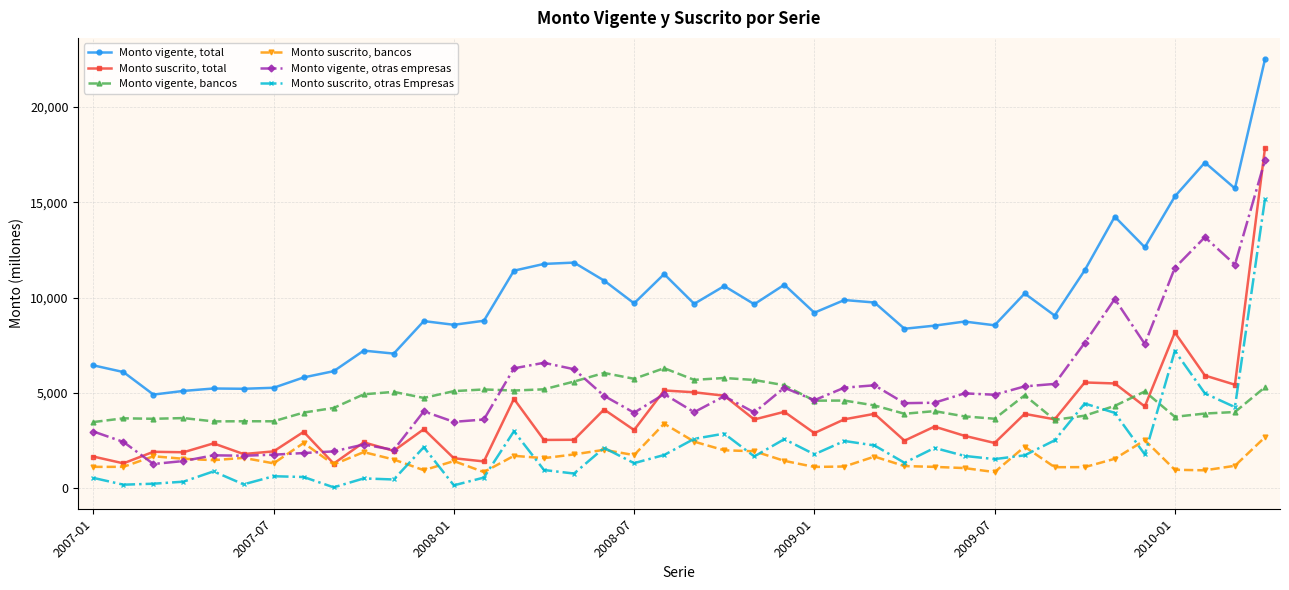

Which series has the largest range (max minus min)?

Monto vigente, total